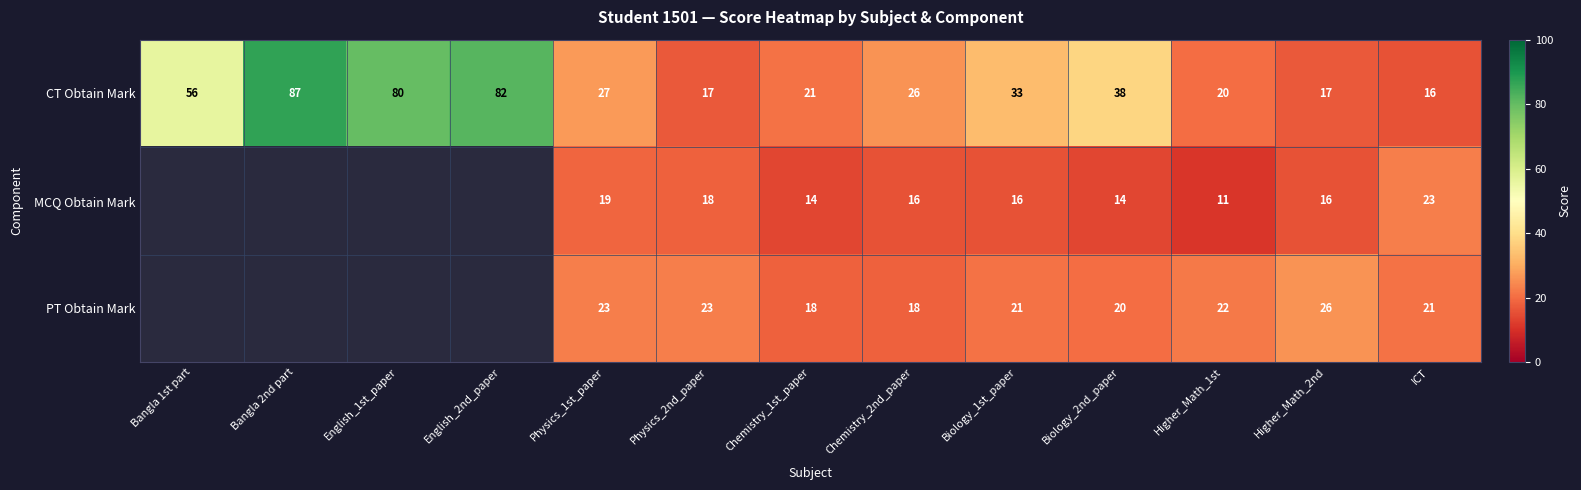

What is the total value across all series at Biology_1st_paper?

70